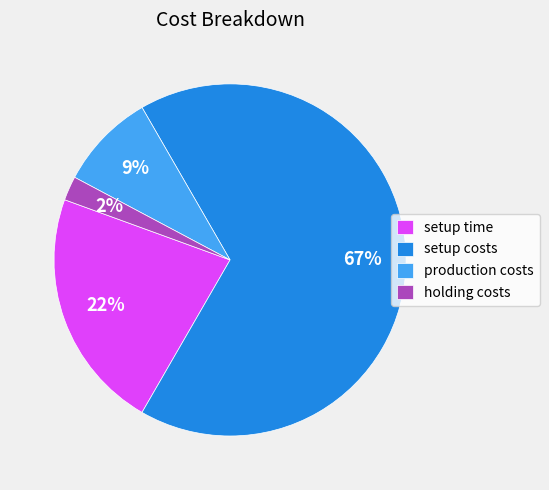

Rank the categories by value from highest to lowest.

setup costs, setup time, production costs, holding costs